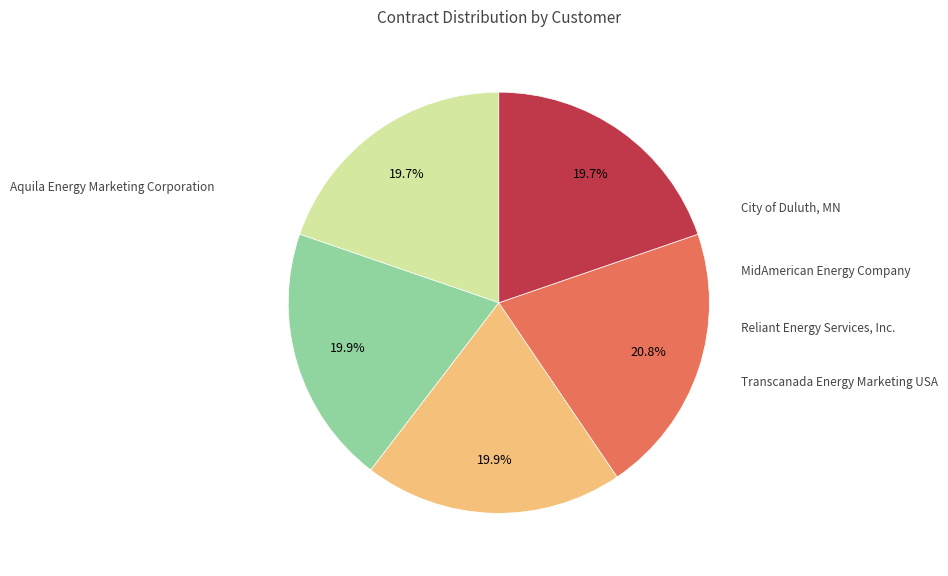

To the nearest percent, what is the average slice percentage?

20%